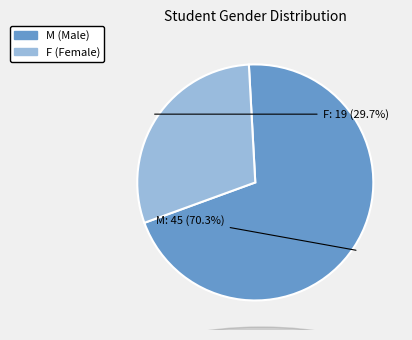

Is M the majority of the pie?

Yes